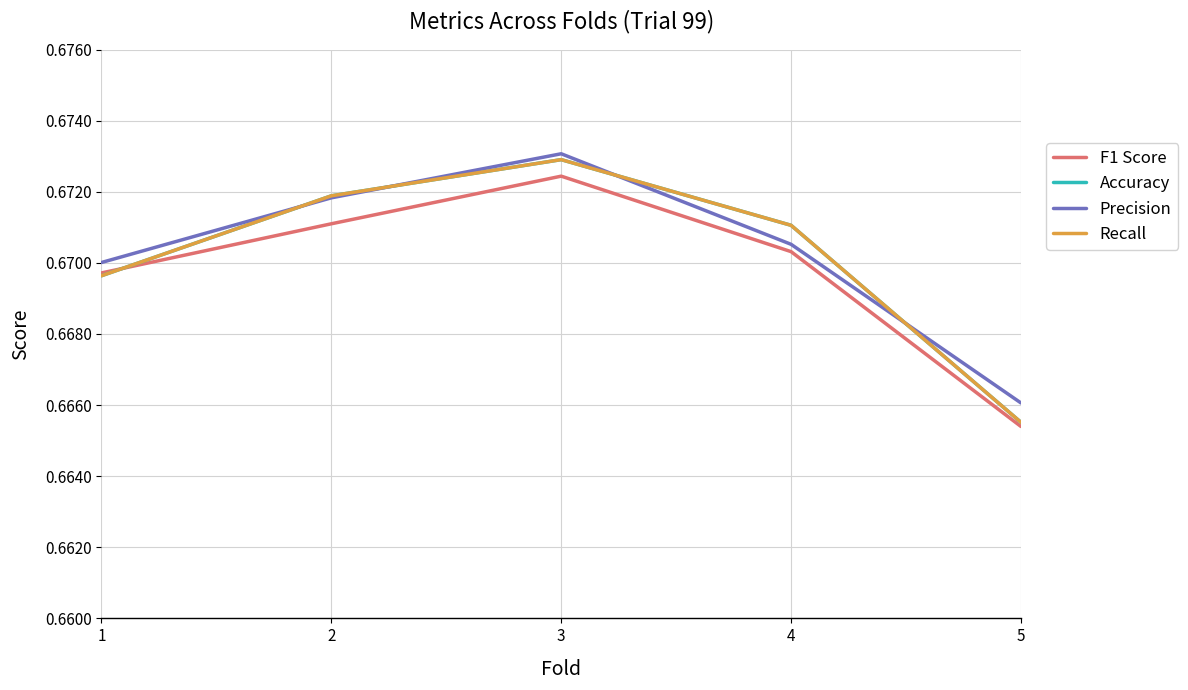

Which series has the widest spread of values?

Accuracy